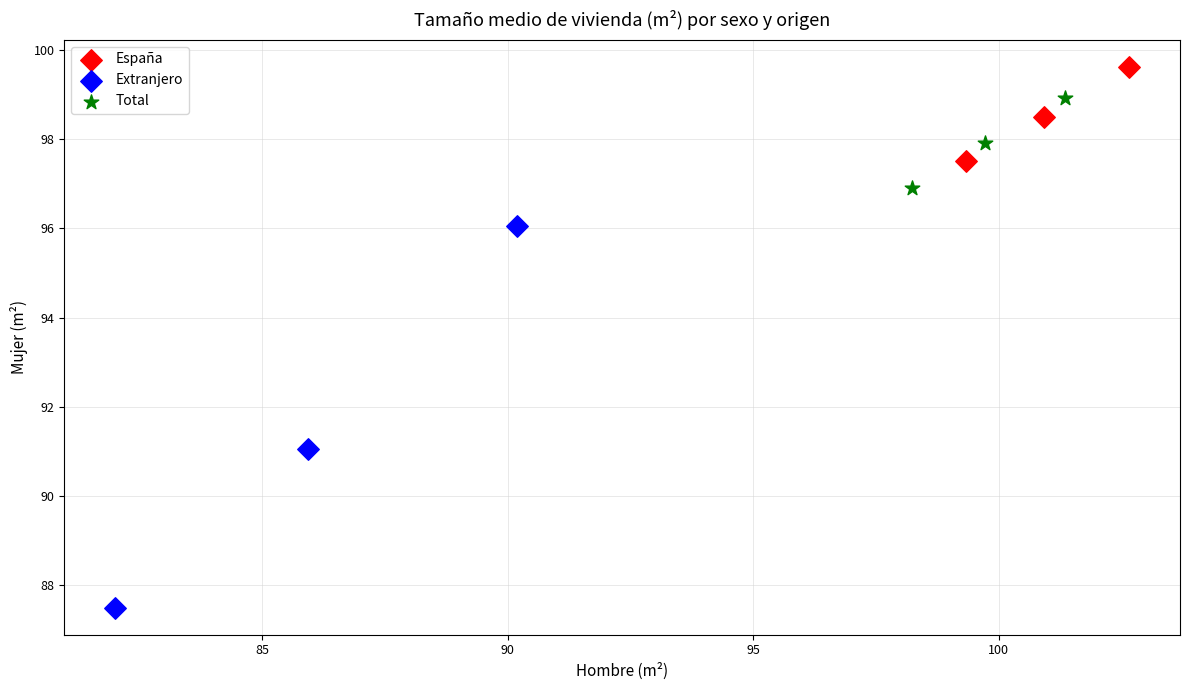

What are all the series names shown in the legend?

España, Extranjero, Total